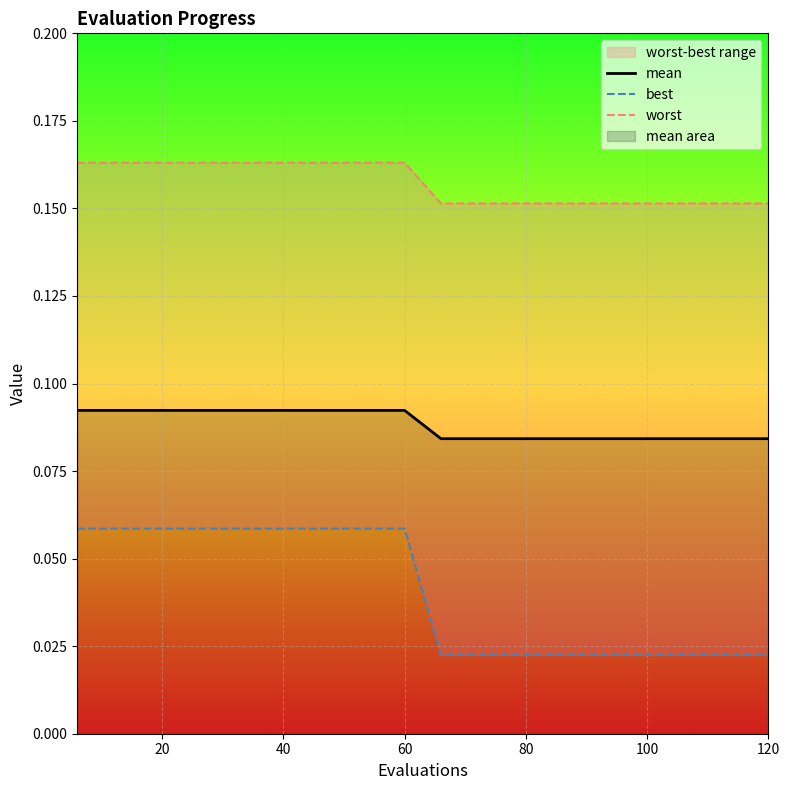

What is the label of the 14th point from the right?

120